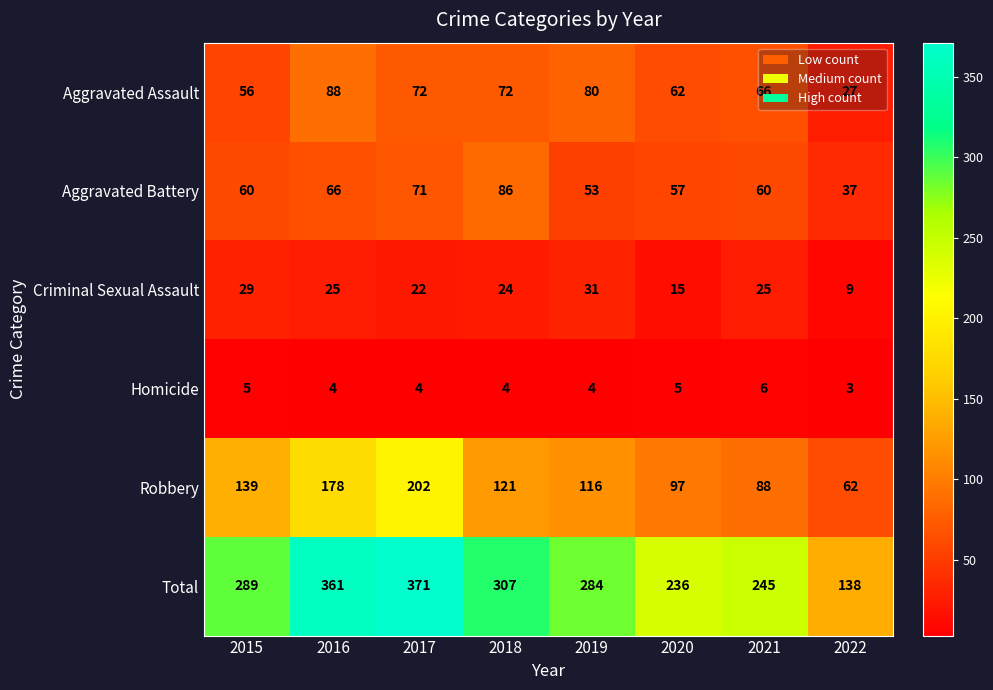

At which category is the sum across all series the highest?

2017